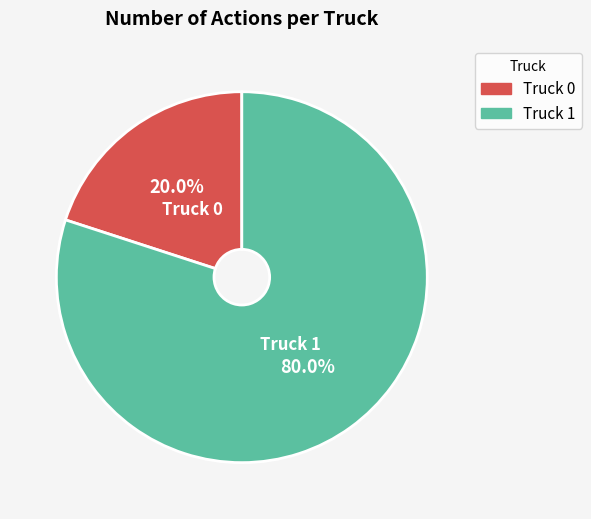

Which slice represents more than half of the pie?

Truck 1